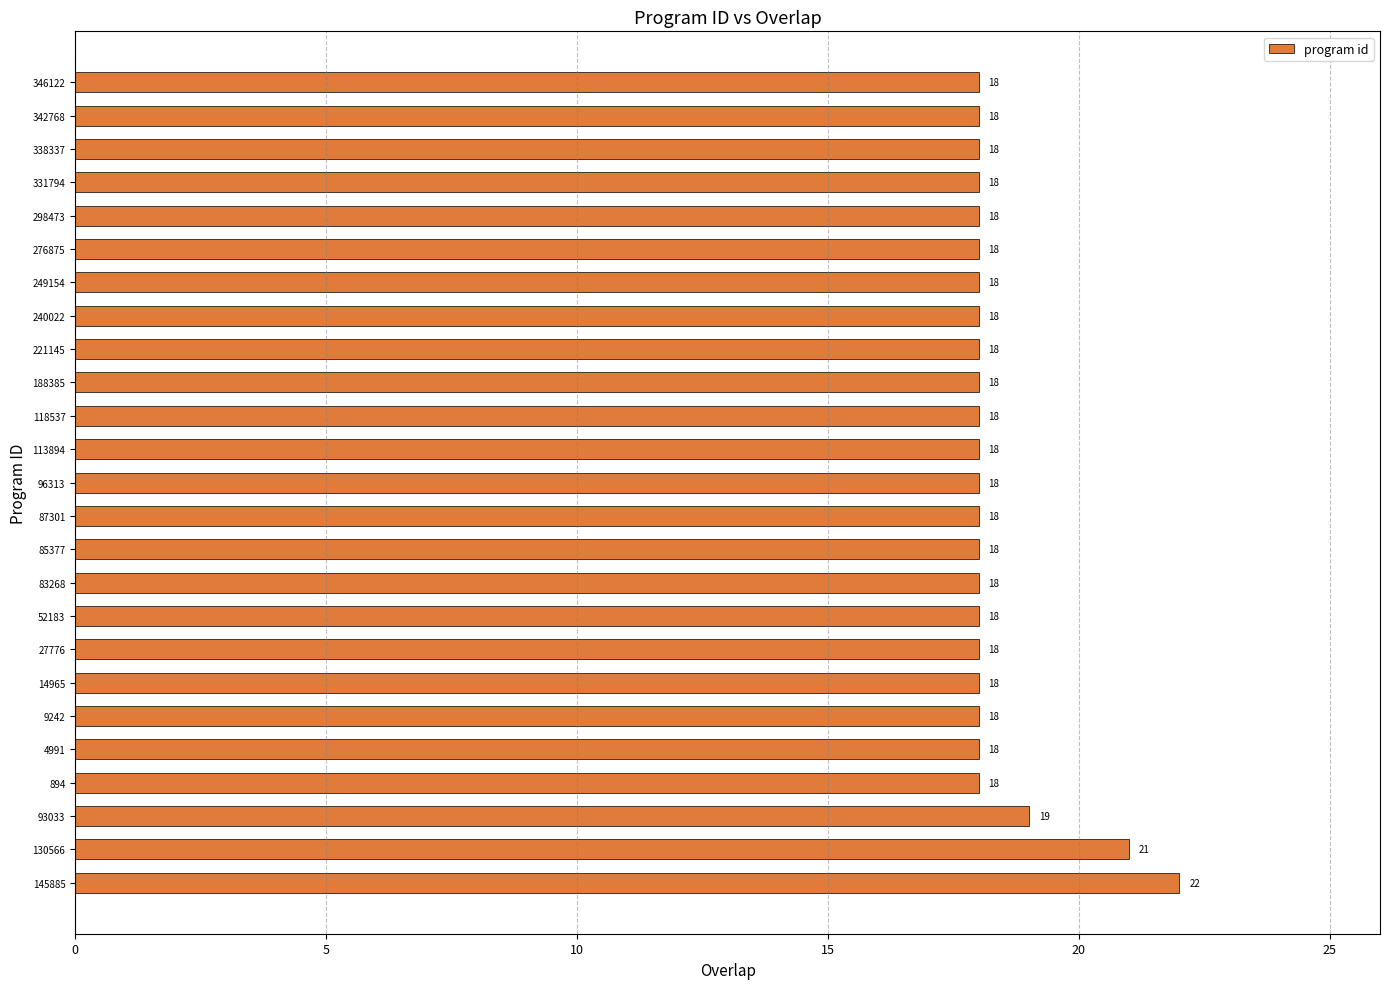

What is the ratio of the value at 52183 to the value at 188385?

1.0